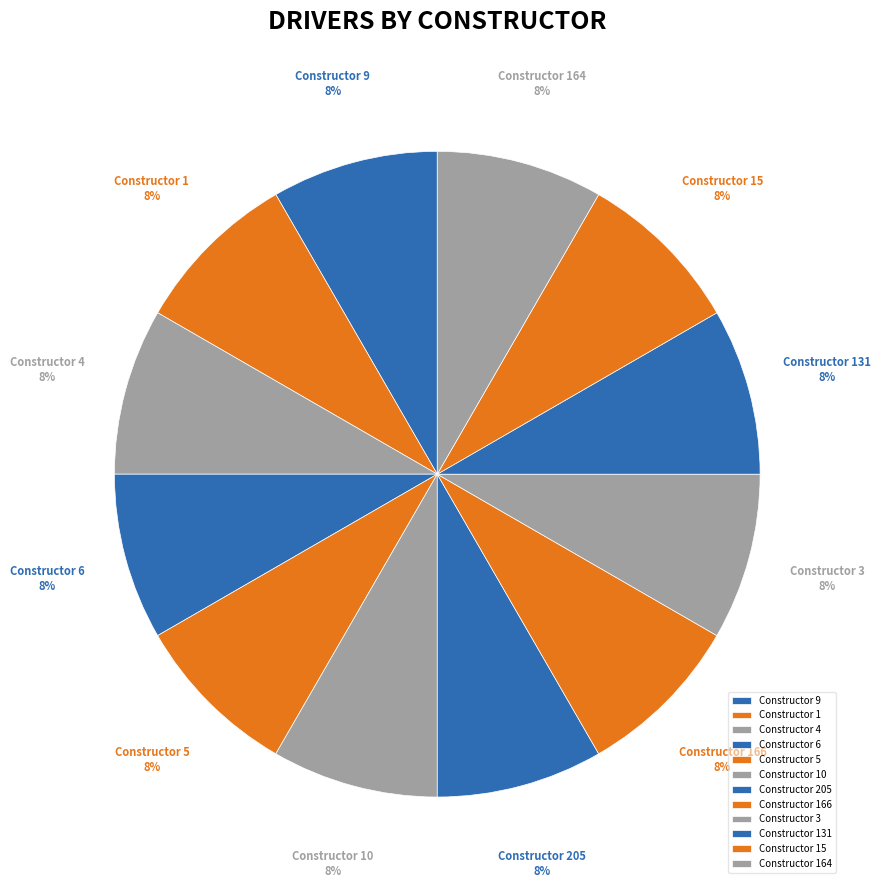

Rank the categories by value from highest to lowest.

9, 4, 6, 10, 1, 5, 205, 166, 3, 131, 15, 164